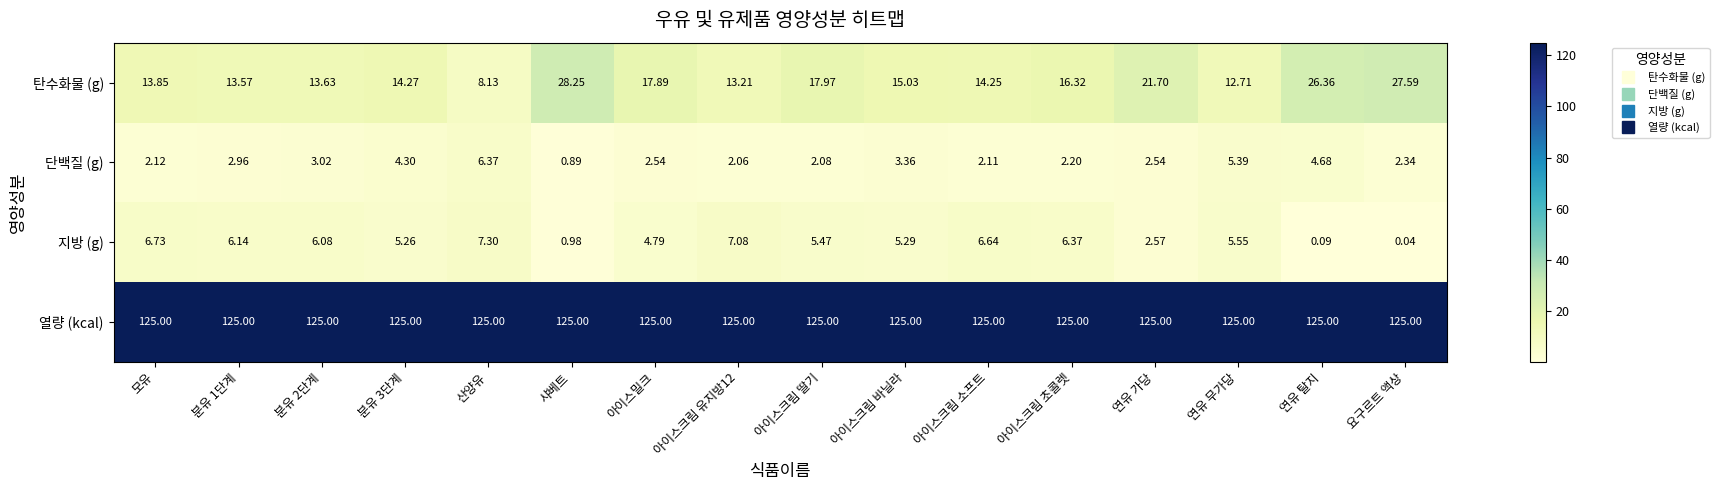

At which category is the sum across all series the highest?

연유 탈지